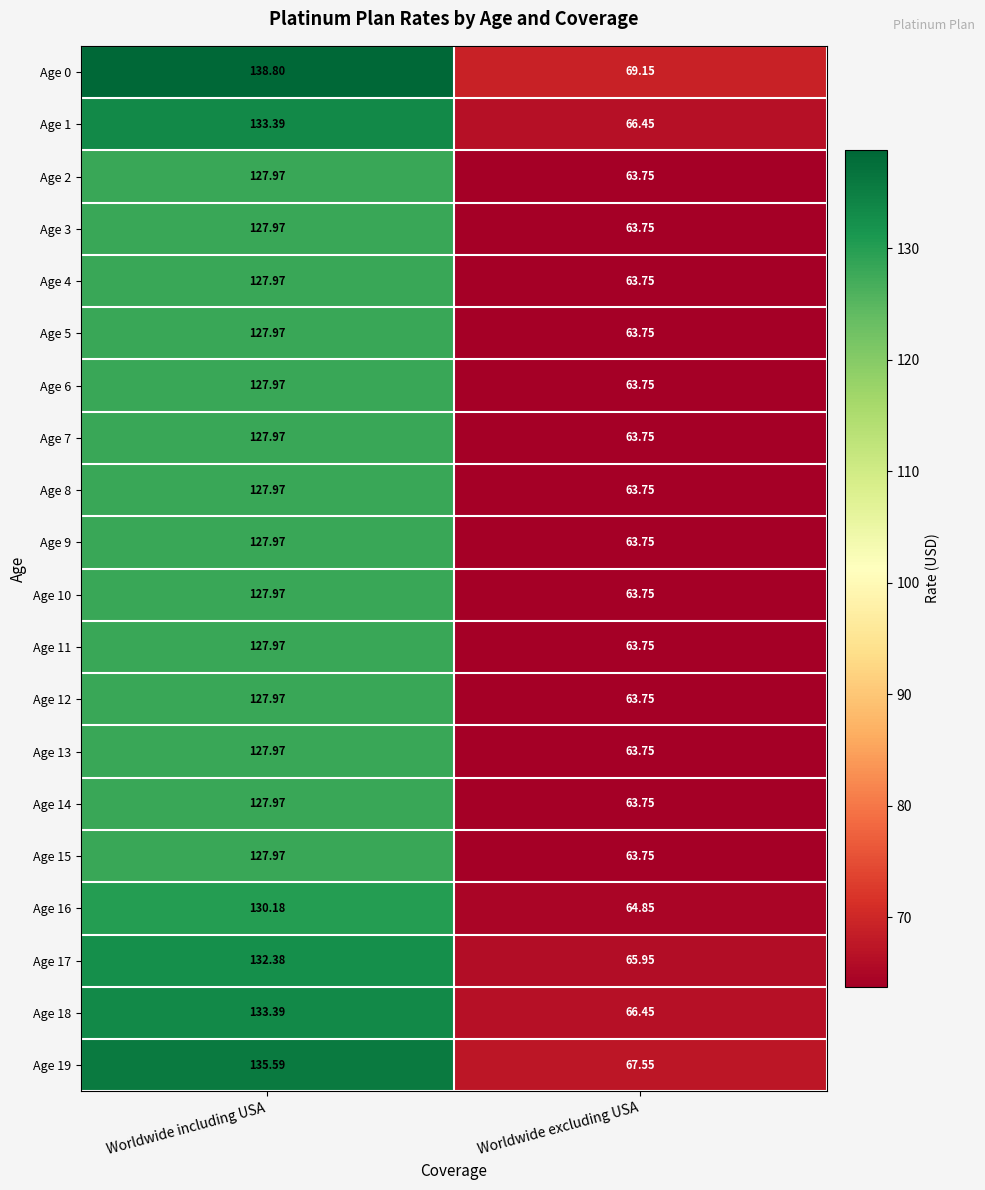

At which label does Age 0 reach its peak?

Worldwide including USA